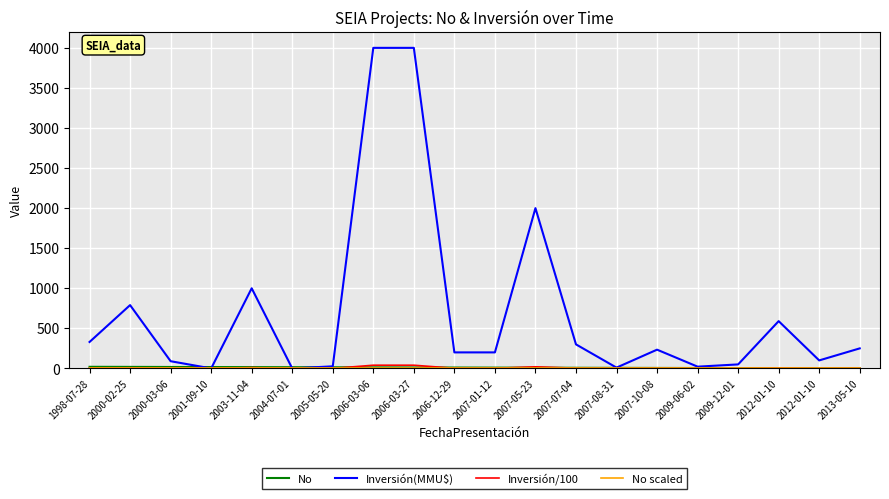

True or false: No scaled and No cross at least once.

True